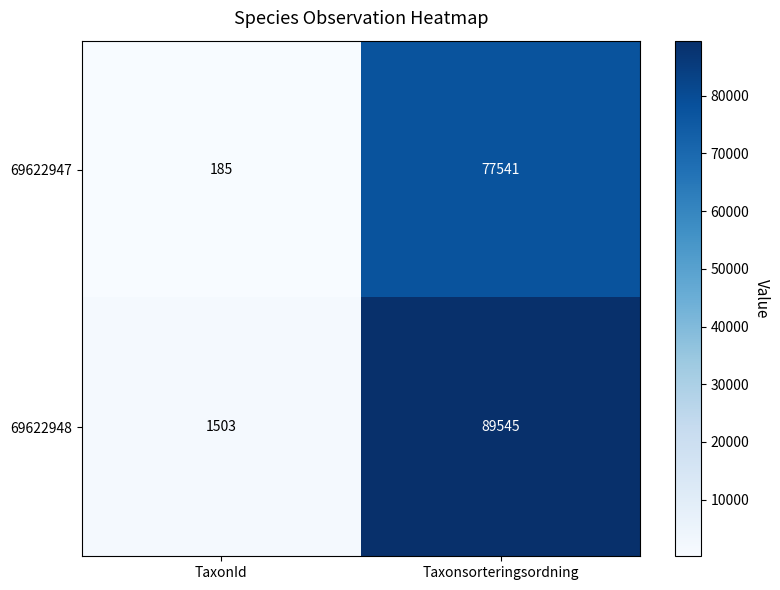

The value of 69622948 at TaxonId is 782. True or false?

False